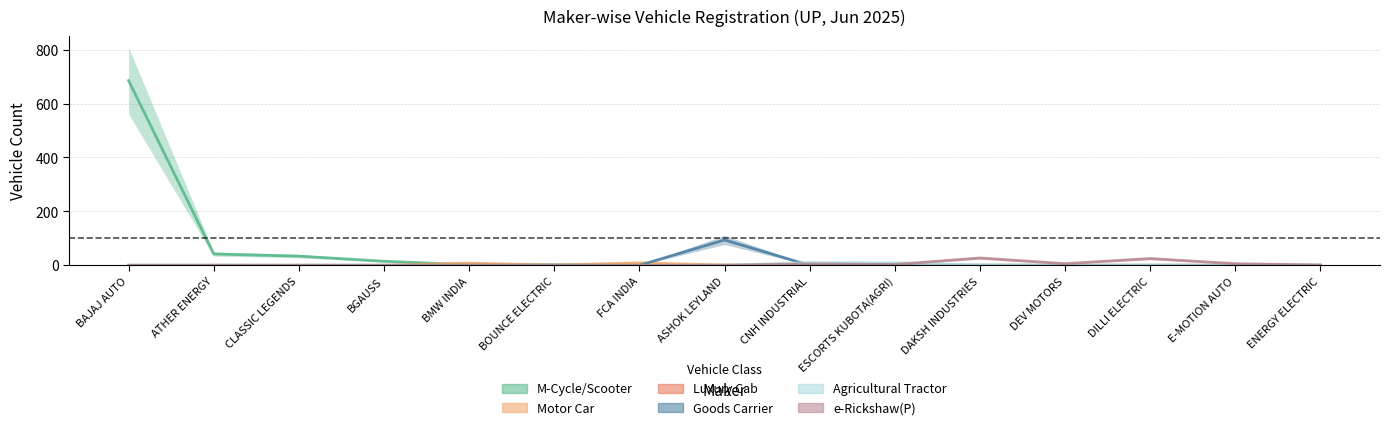

What is the total value across all series at FCA INDIA?

9